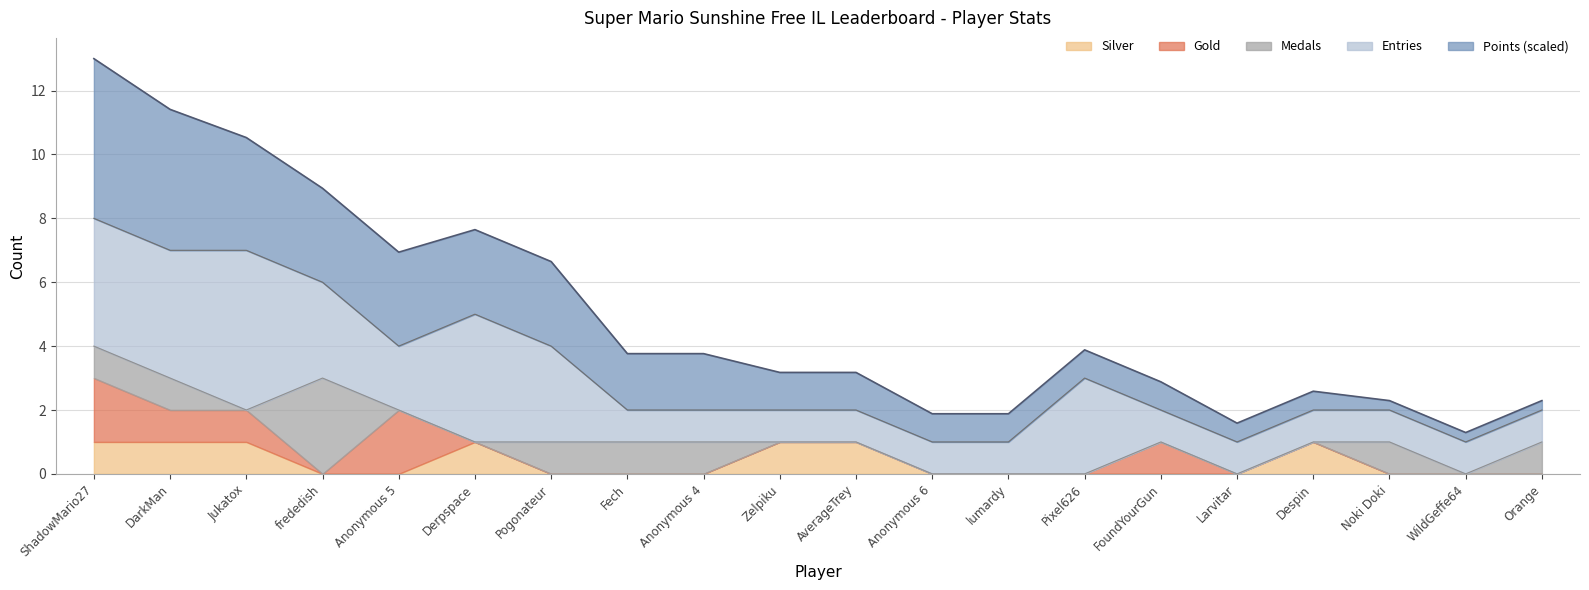

What is the total value across all series at lumardy?

1.9